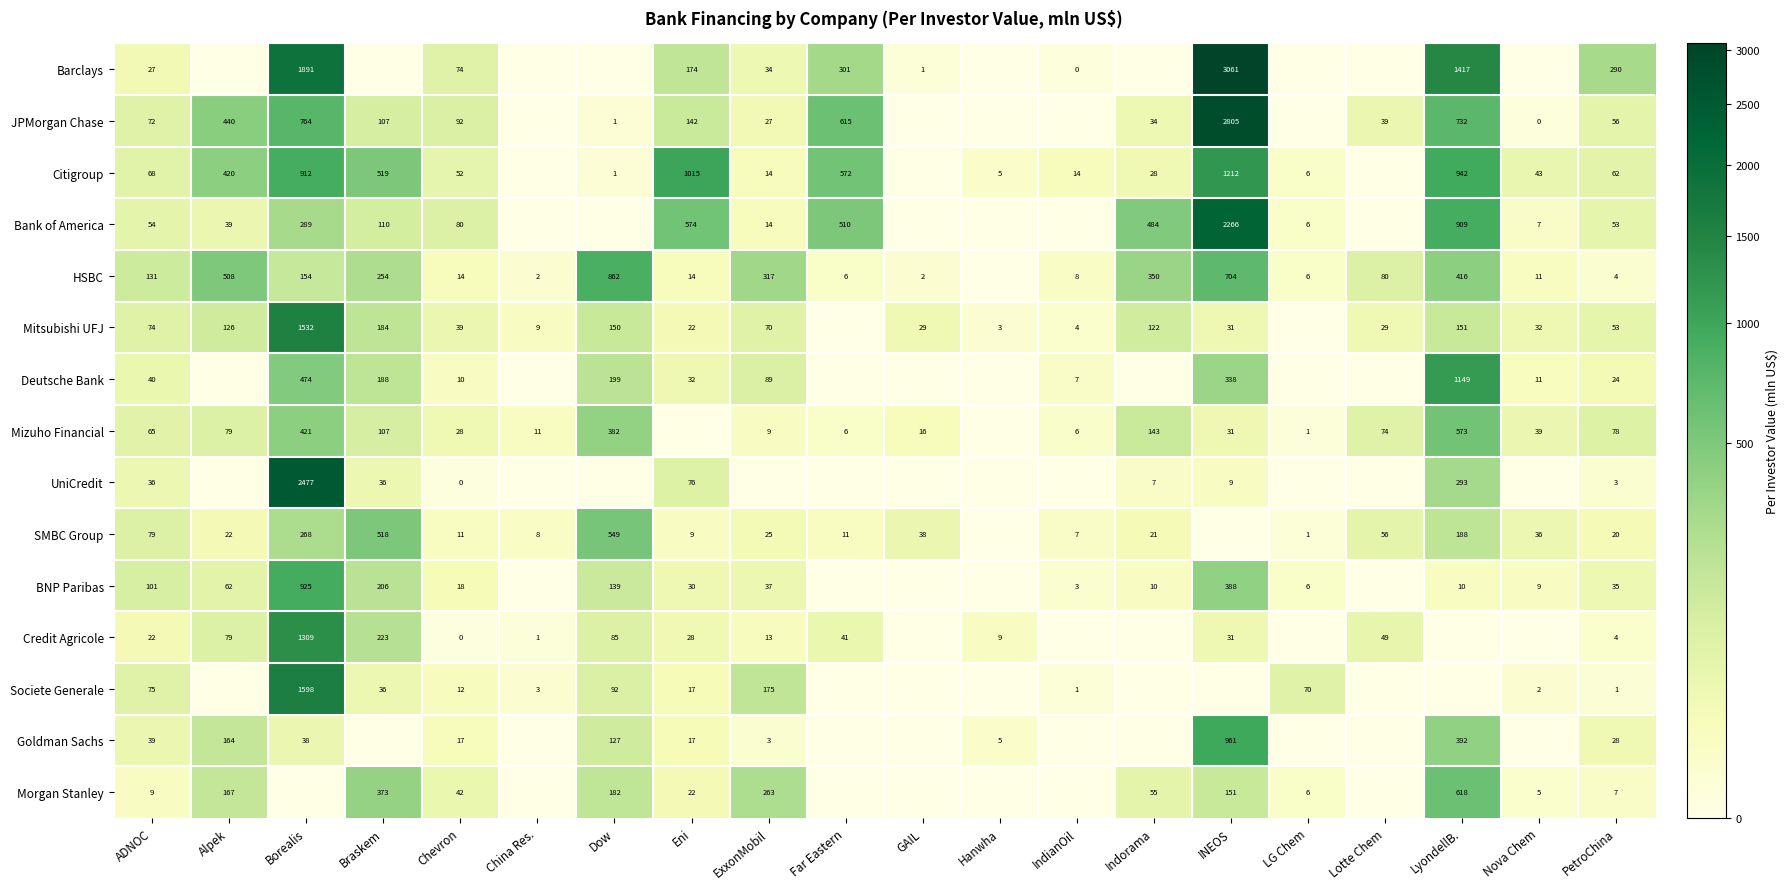

Is it true that Credit Agricole equals 85 at Dow?

True